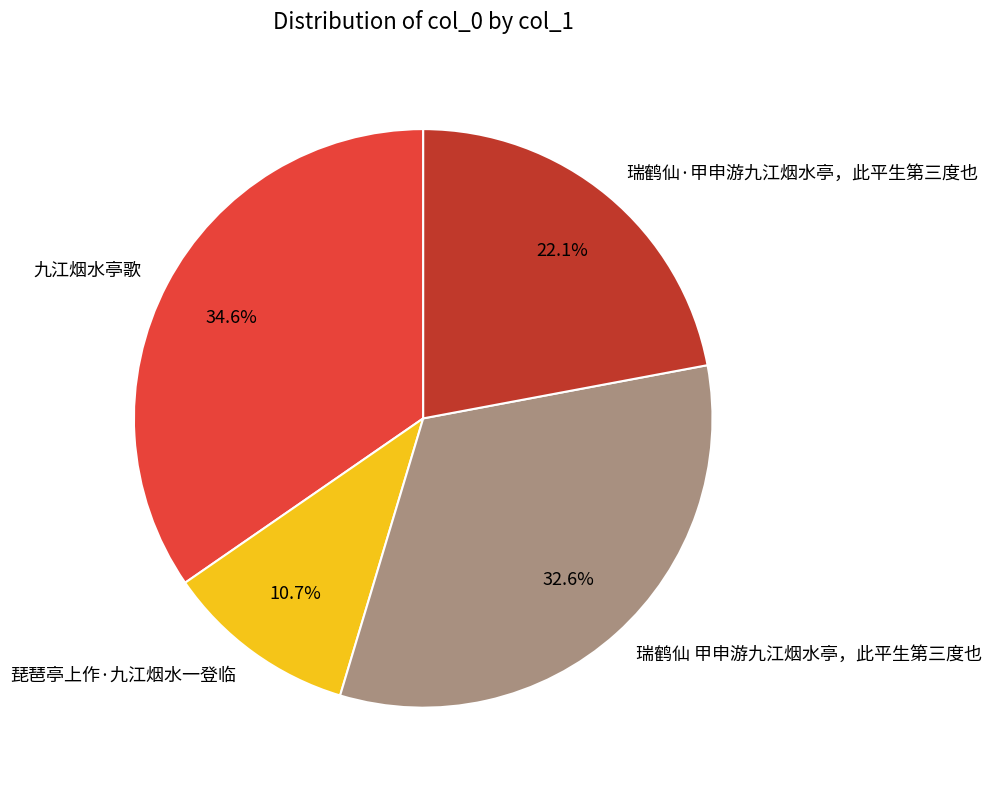

Which category has the smallest portion of the pie?

琵琶亭上作·九江烟水一登临